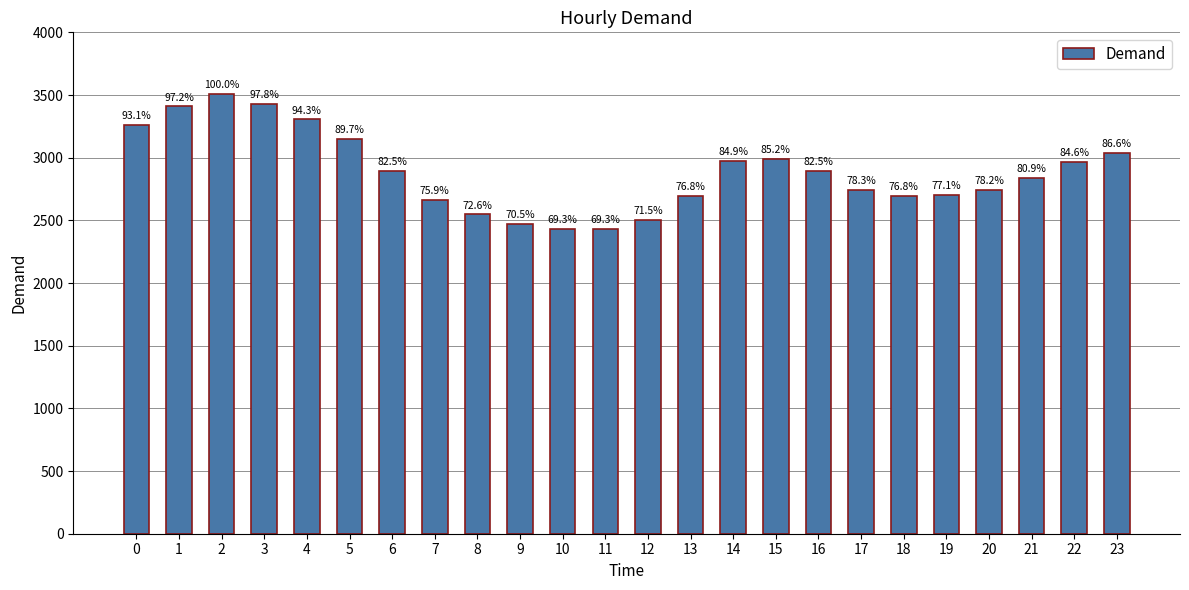

Does the chart contain stacked bars?

No